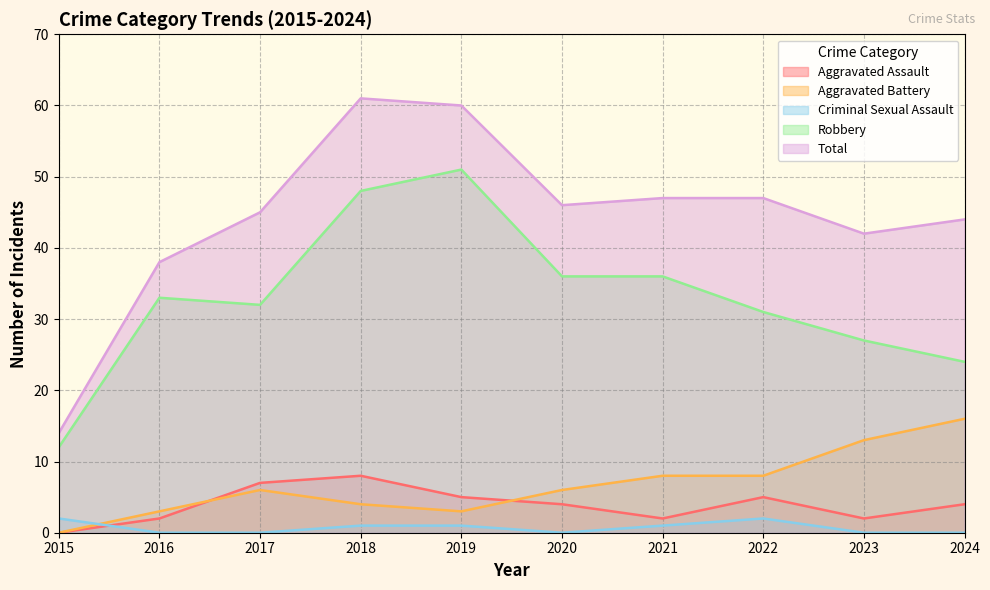

Which has a higher value, 2021 or 2022?

2022